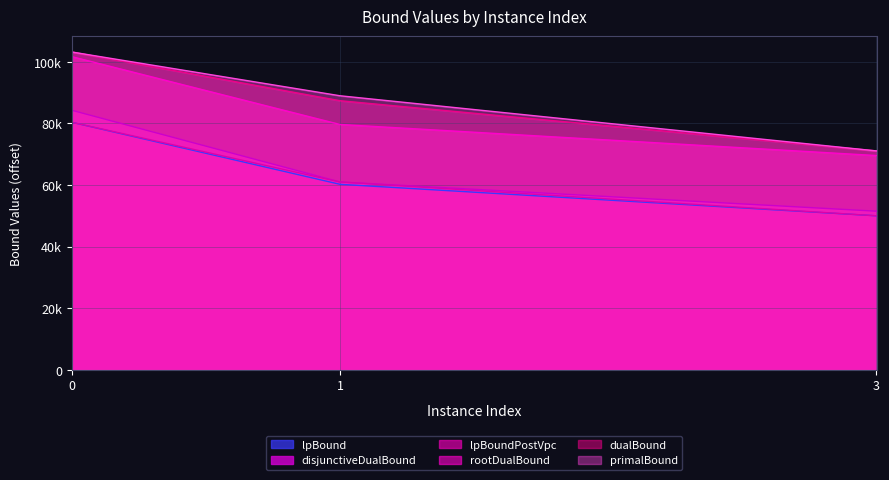

Which series has the largest total across all categories?

primalBound